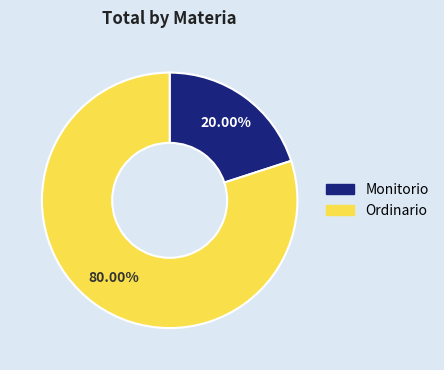

Count the number of slices in the pie.

2